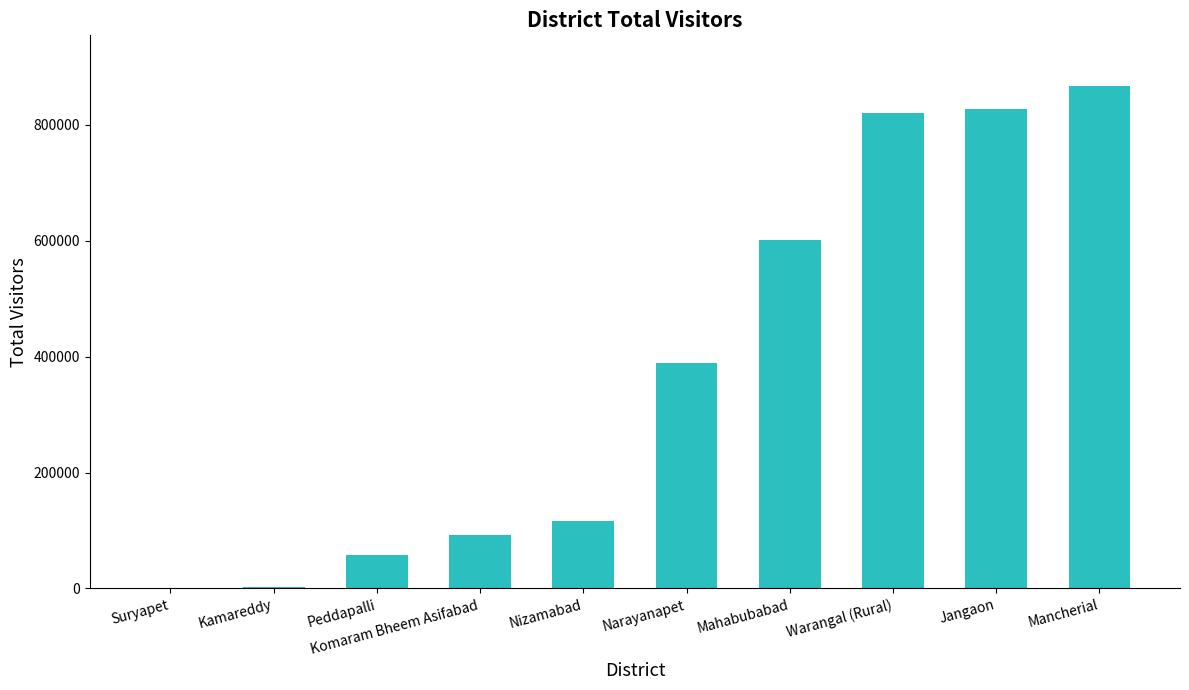

What is the greatest value displayed?

867242